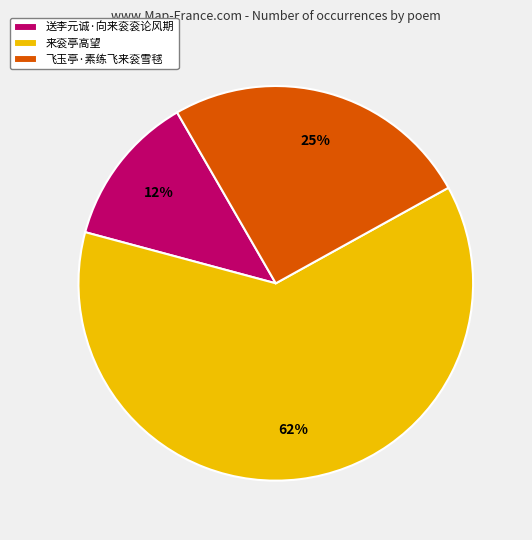

What is the ratio of the value at 来衮亭高望 to the value at 飞玉亭·素练飞来衮雪毬?

2.5